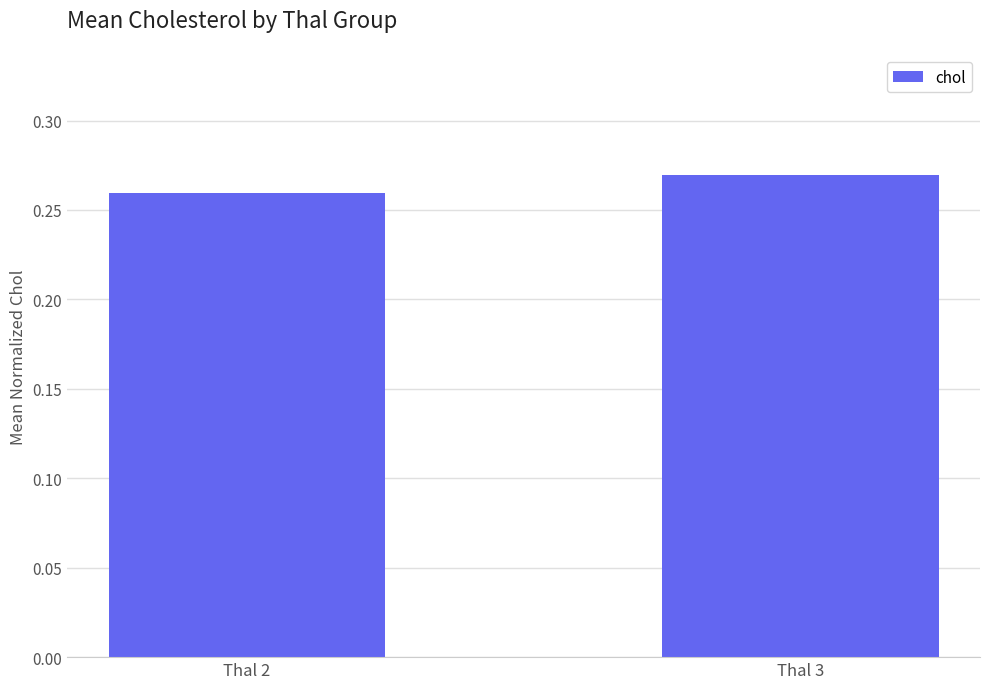

What is the sum of the values at Thal 2 and Thal 3?

0.5